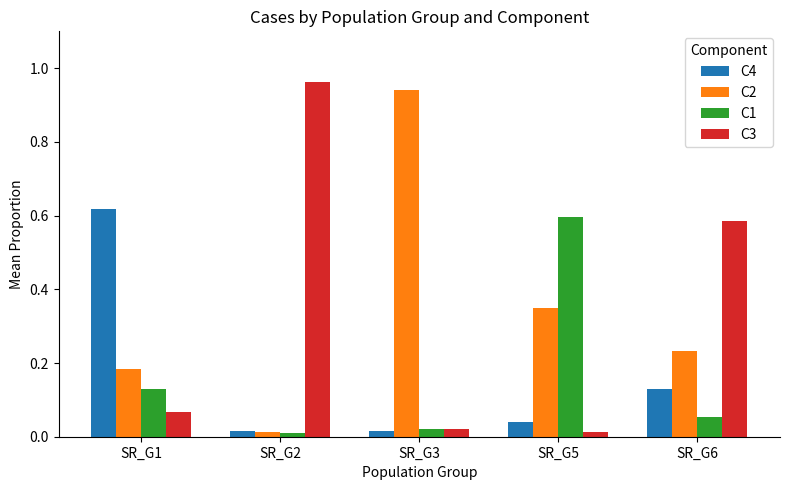

The C1 series shows 0.0 at SR_G3. True or false?

True